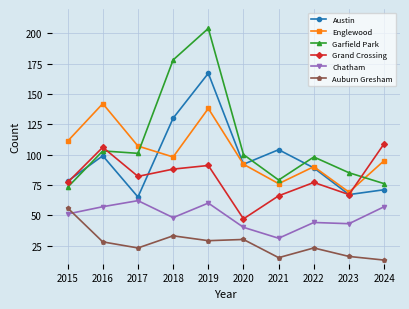

Between 2016 and 2018, which series saw the biggest shift?

Garfield Park